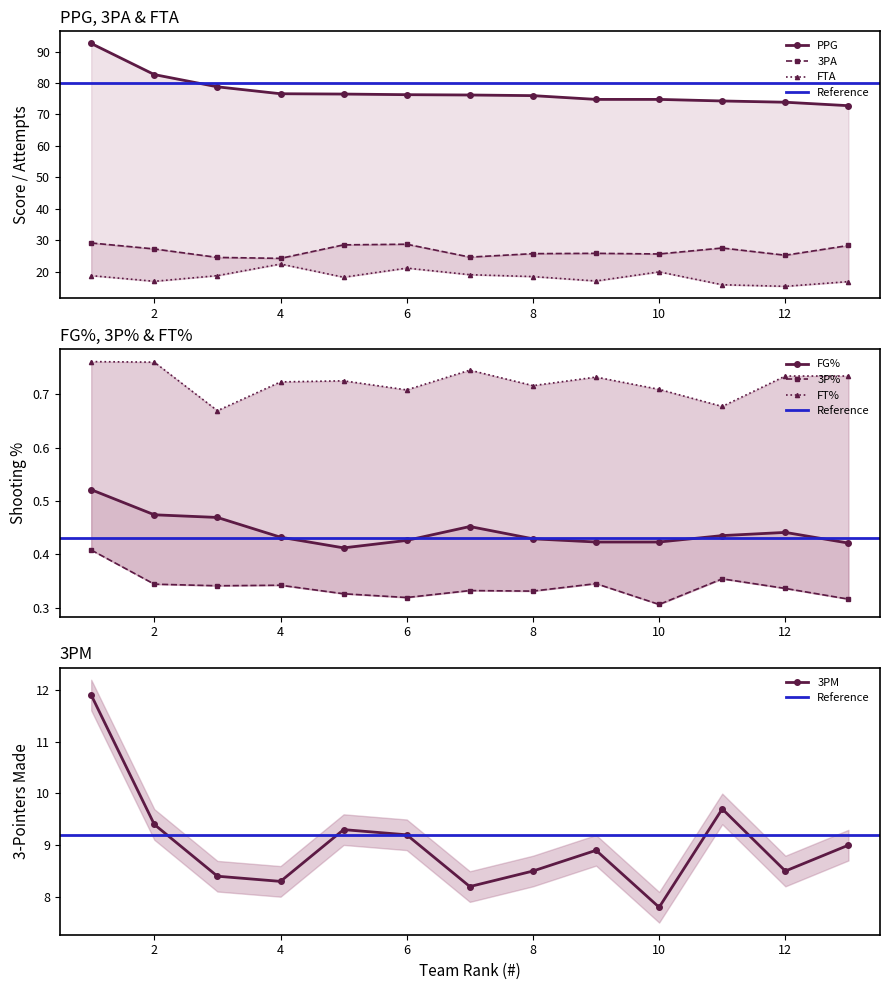

The 3PA series shows 25.7 at 8. True or false?

True